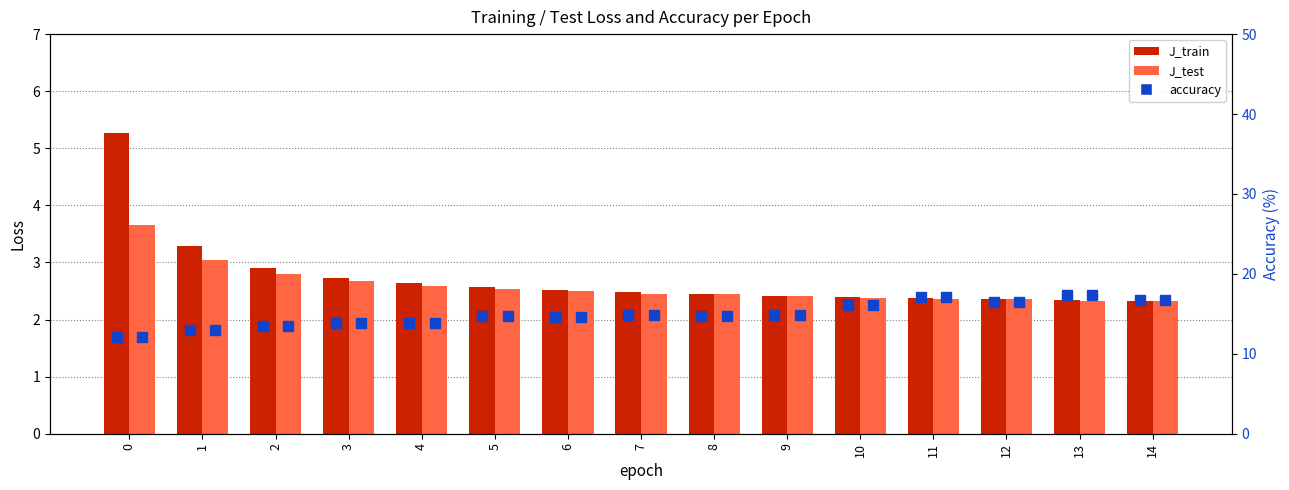

What is the approximate value of J_train at 3?

2.7